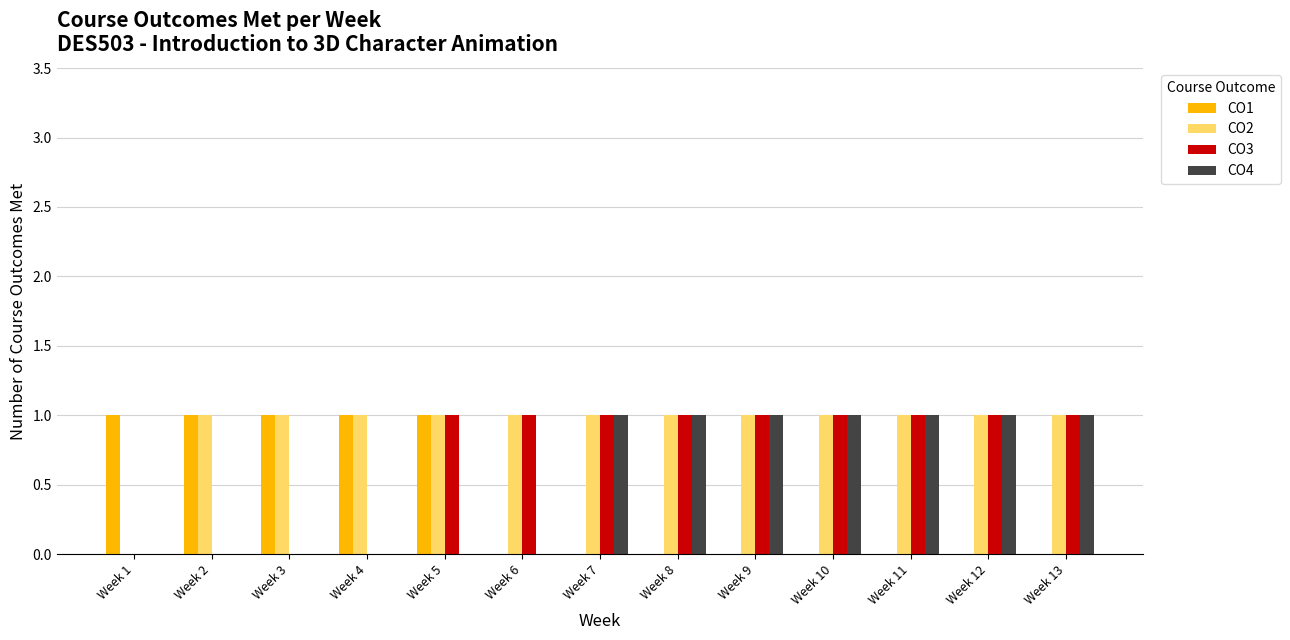

Which series has the largest total across all categories?

CO2